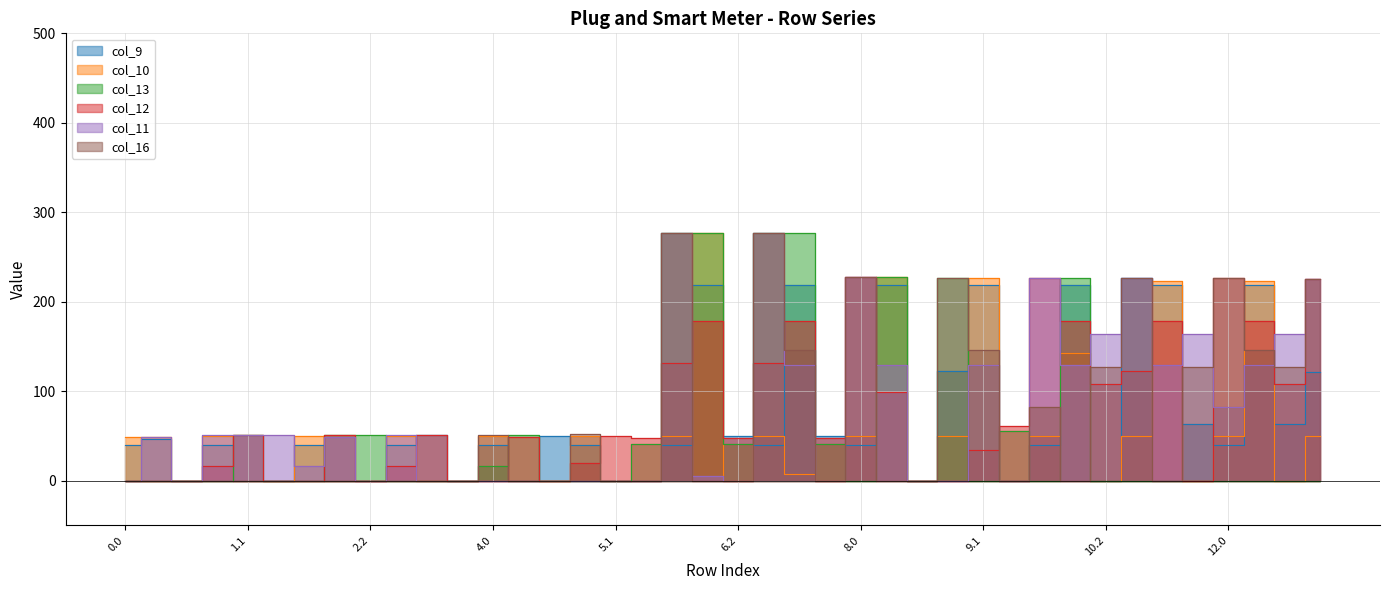

Where is the first local maximum for col_12?

1.1